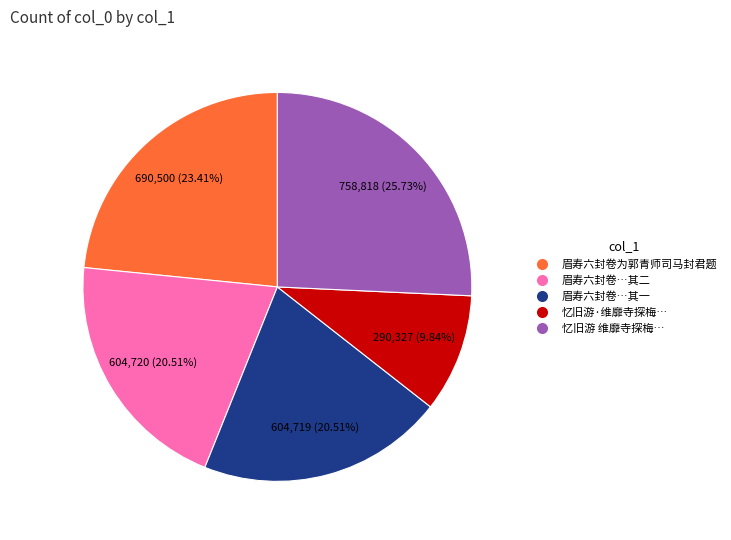

Does any single category account for the majority?

No